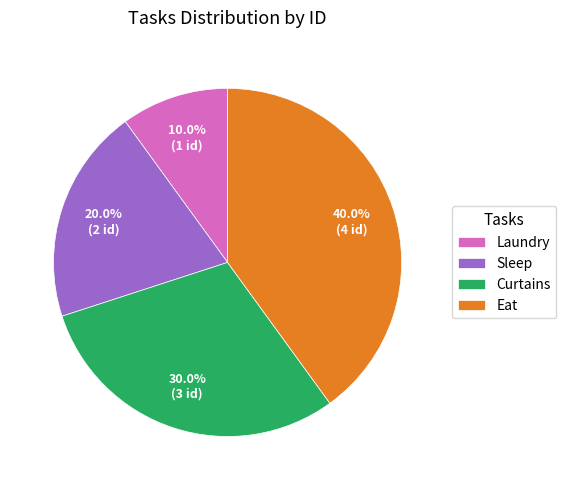

Approximately how many times larger is the value at Sleep compared to Laundry?

2.0